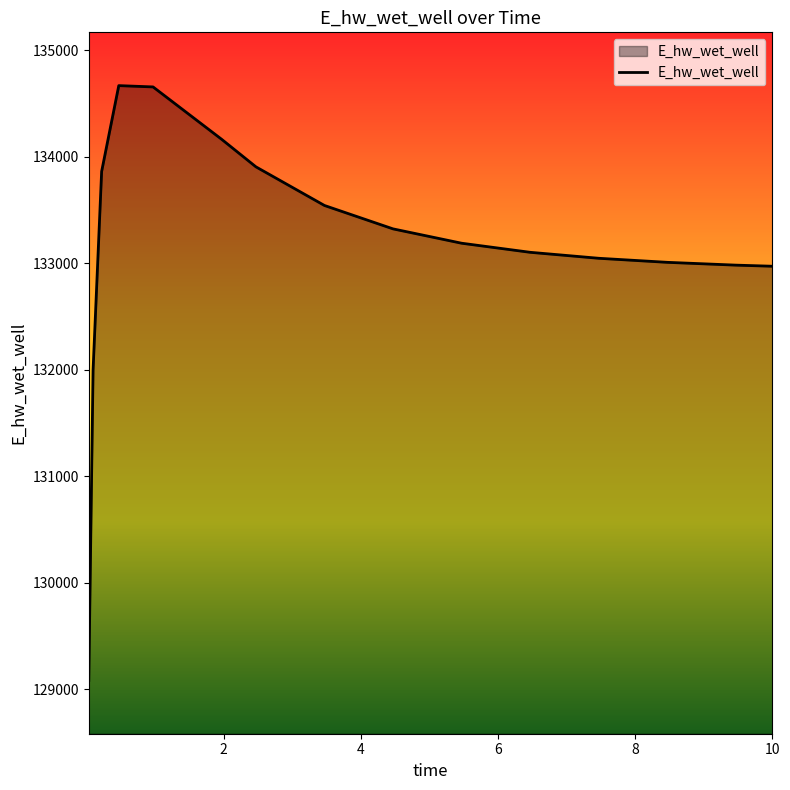

What is the difference between the maximum and minimum values?

5581.6